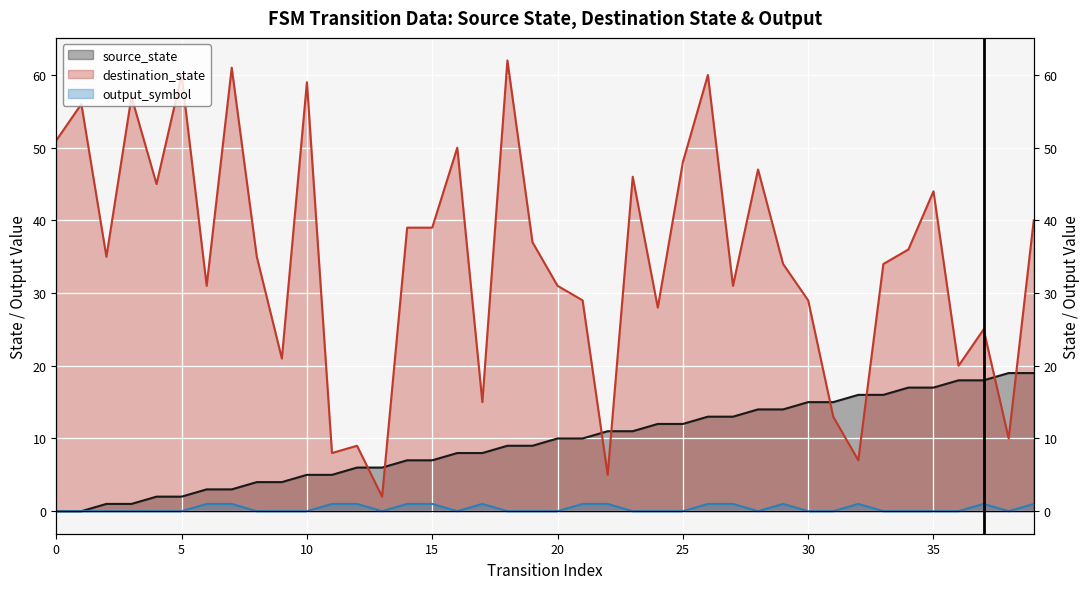

True or false: destination_state and output_symbol intersect in this chart.

False